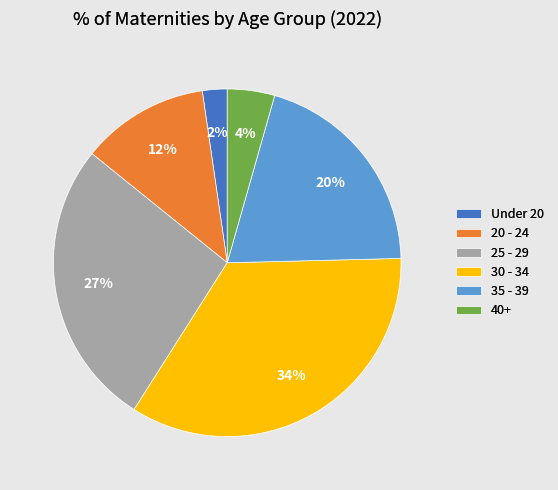

Rank the categories by value from lowest to highest.

Under 20, 40+, 20 - 24, 35 - 39, 25 - 29, 30 - 34